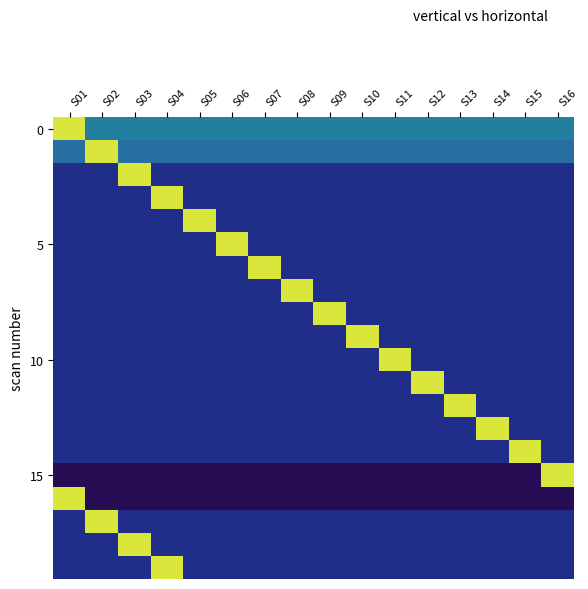

At which category is the sum across all series the highest?

S01